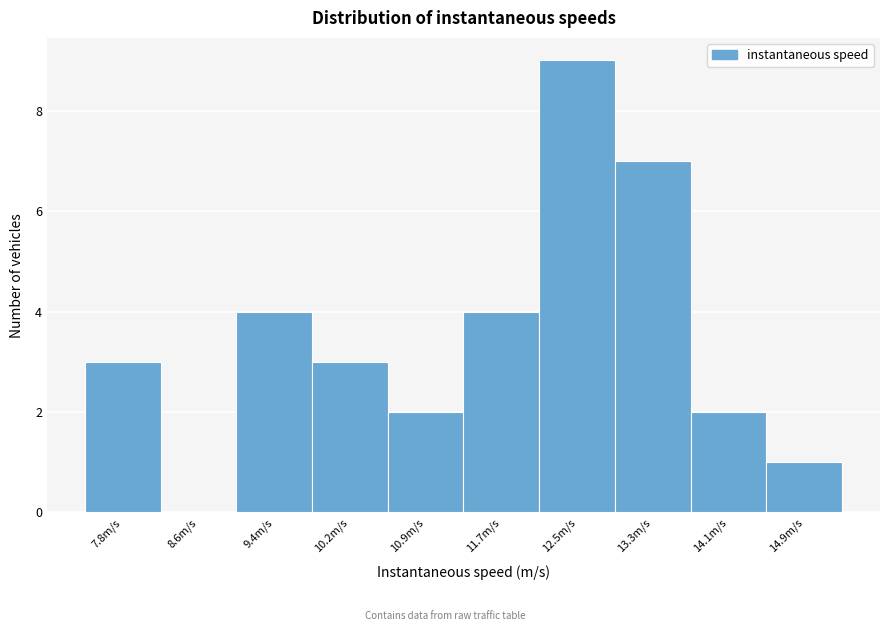

Reading left to right, extract all data points from this chart.

7.8m/s=3	8.6m/s=0	9.4m/s=4	10.2m/s=3	10.9m/s=2	11.7m/s=4	12.5m/s=9	13.3m/s=7	14.1m/s=2	14.9m/s=1